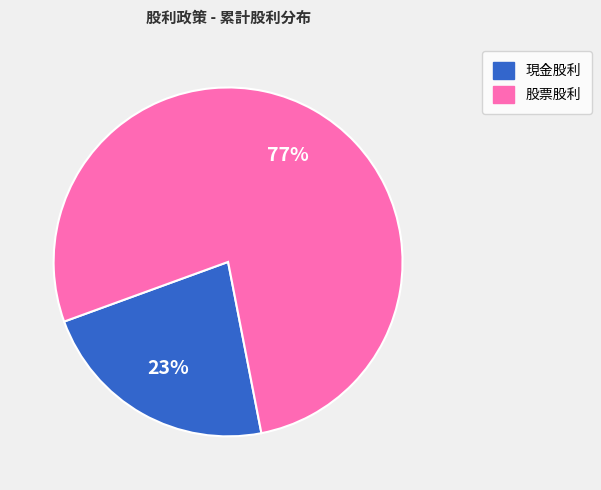

How many segments does this pie chart have?

2